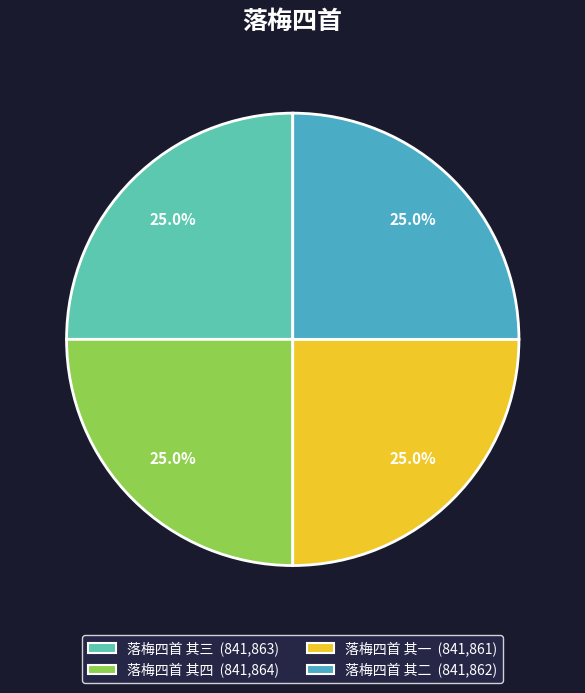

What is the ratio of the value at 落梅四首 其二 to the value at 落梅四首 其一?

1.0